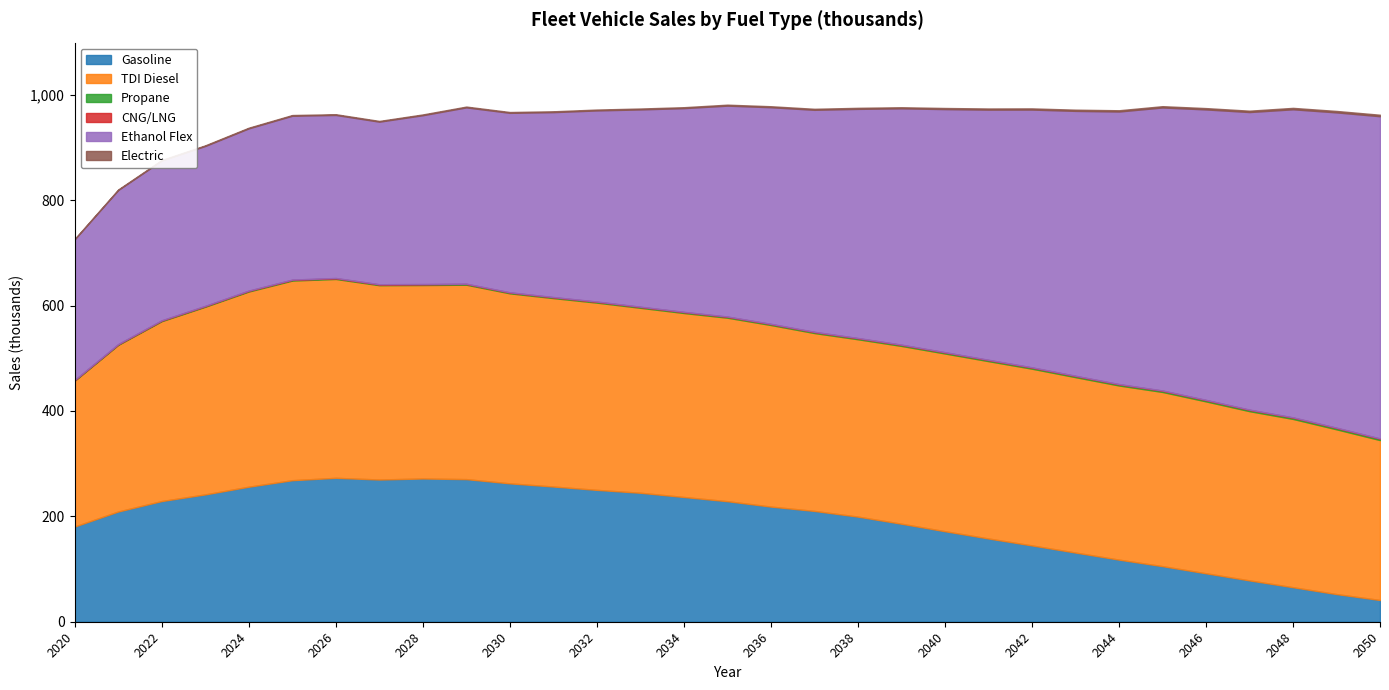

Which has a higher value, 2032 or 2039?

2032